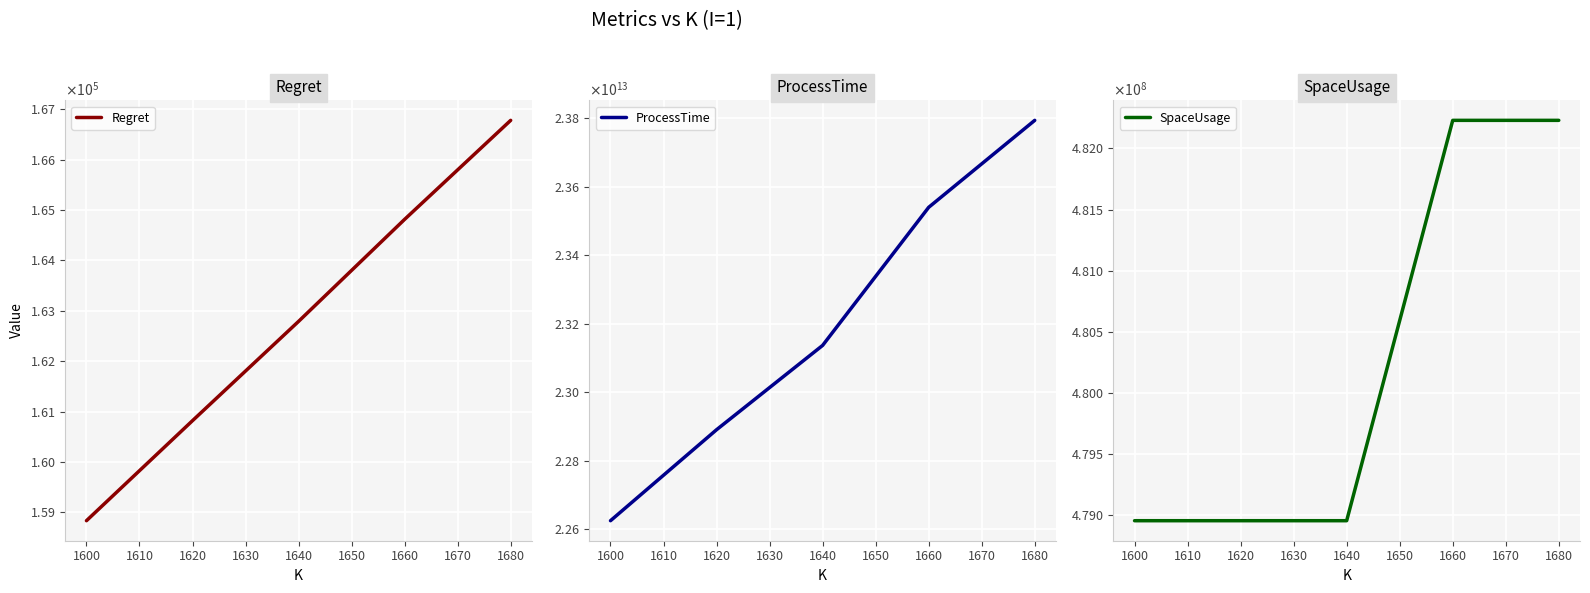

Is it true that Regret equals 56274.9 at 1620?

False